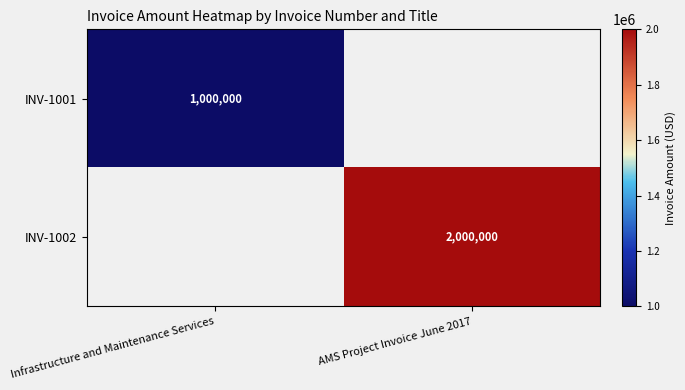

The INV-1002 series shows 2638747 at AMS Project Invoice June 2017. True or false?

False